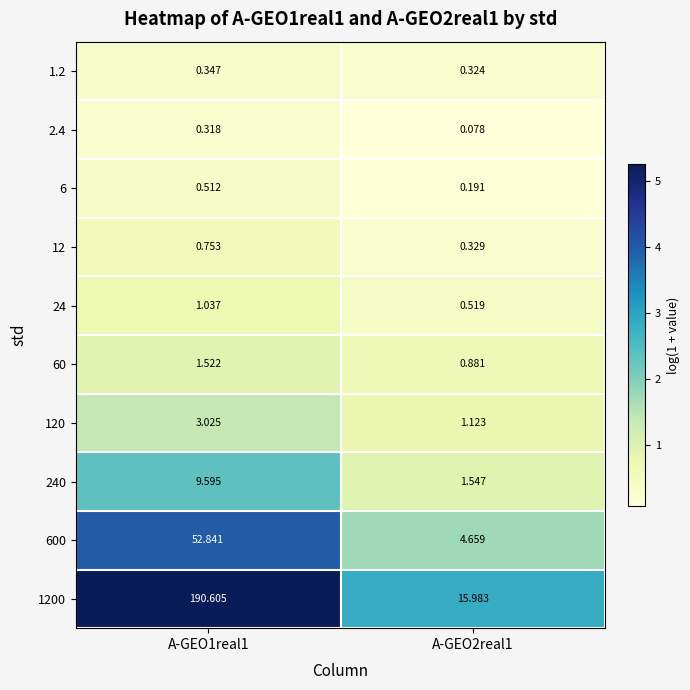

Is the value of 1.2 at A-GEO1real1 greater than the value of 6 at A-GEO1real1?

No